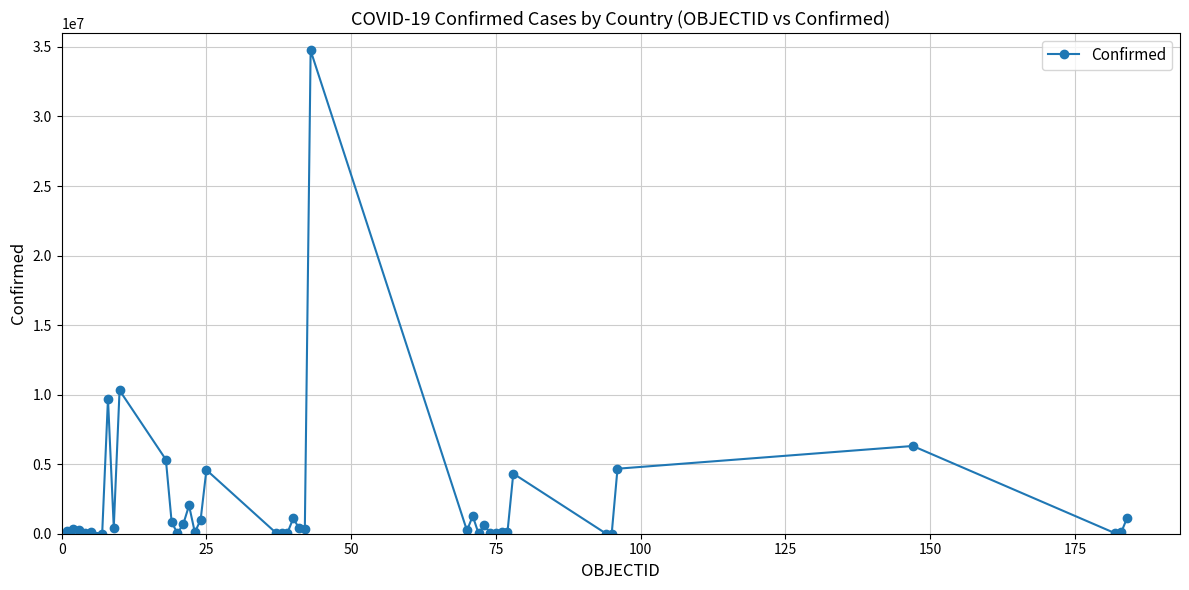

What is the sum of all values?

91862844